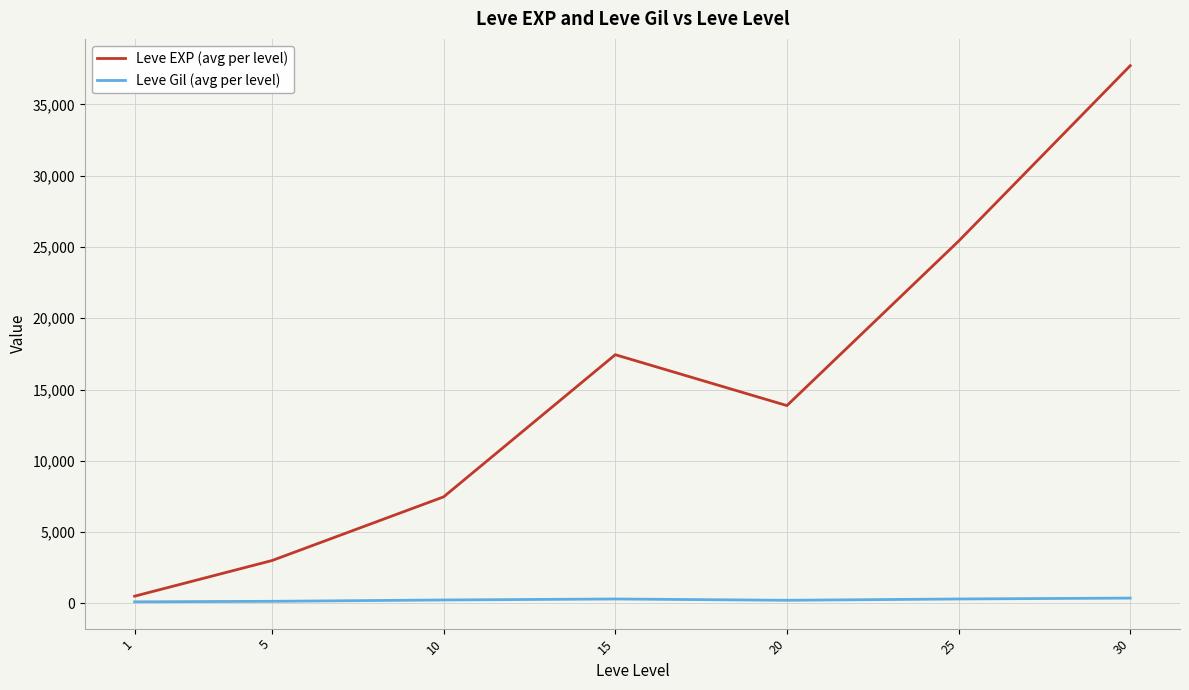

Is it true that Leve EXP (avg per level) equals 7475.0 at 10?

True